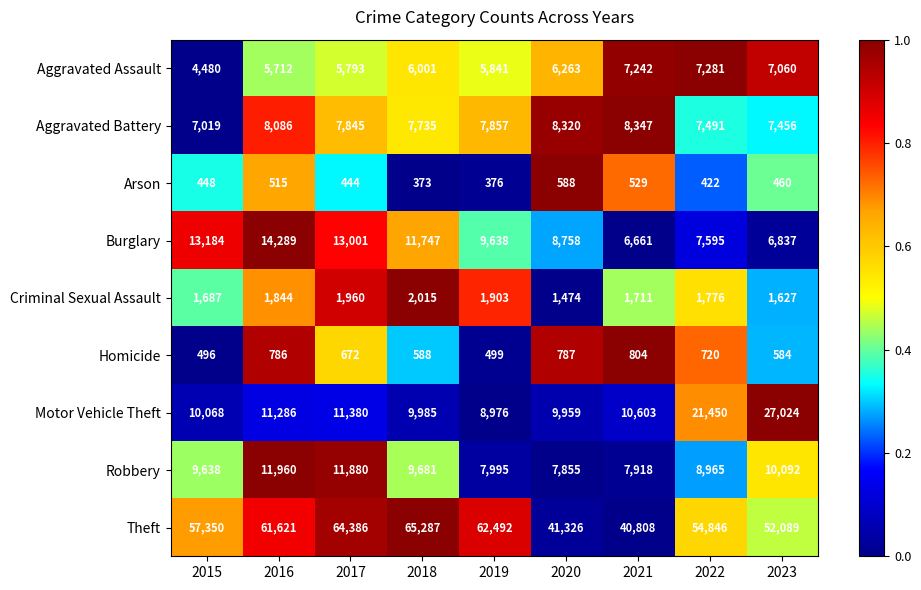

How many series are shown in this chart?

9